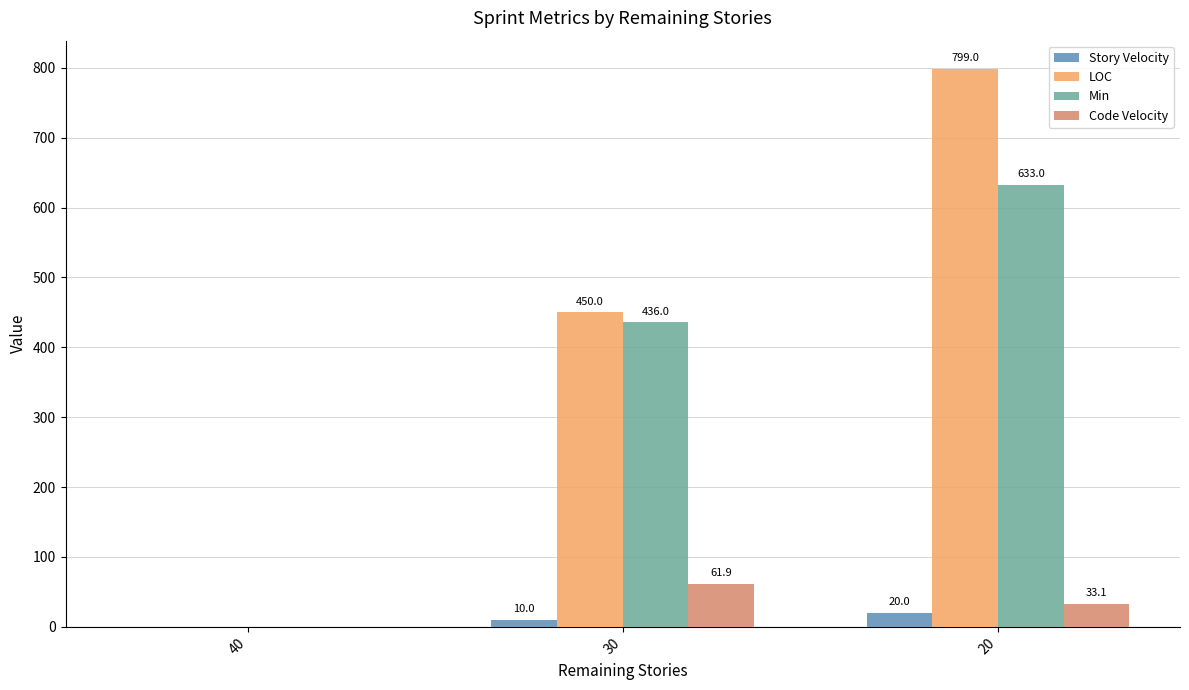

How many groups of bars are there?

3